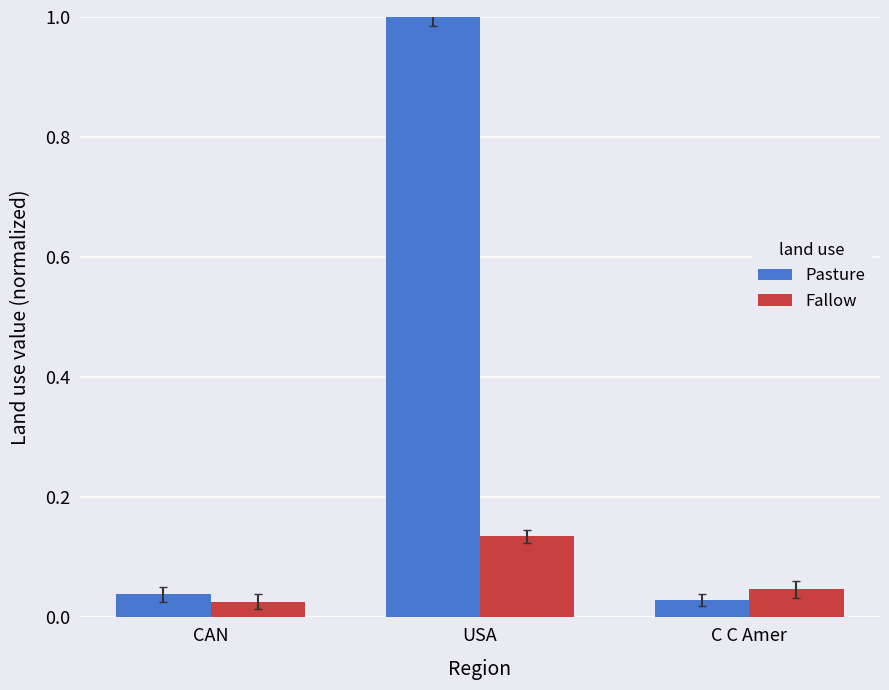

At which category is the sum across all series the highest?

USA